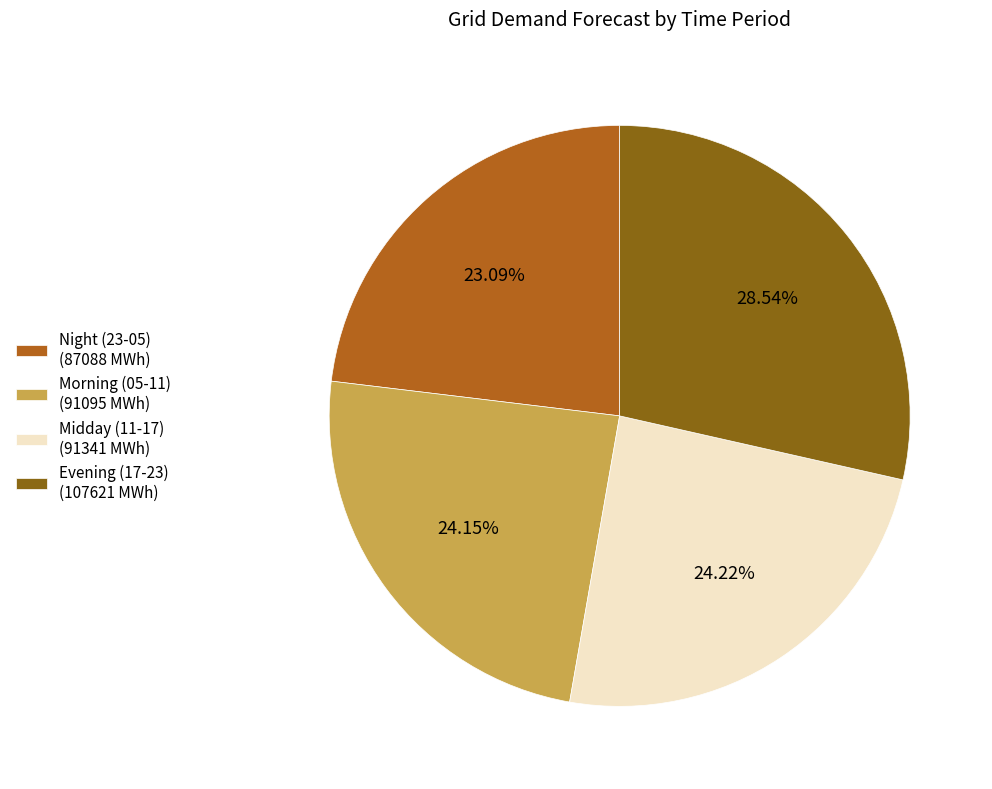

How many segments does this pie chart have?

4